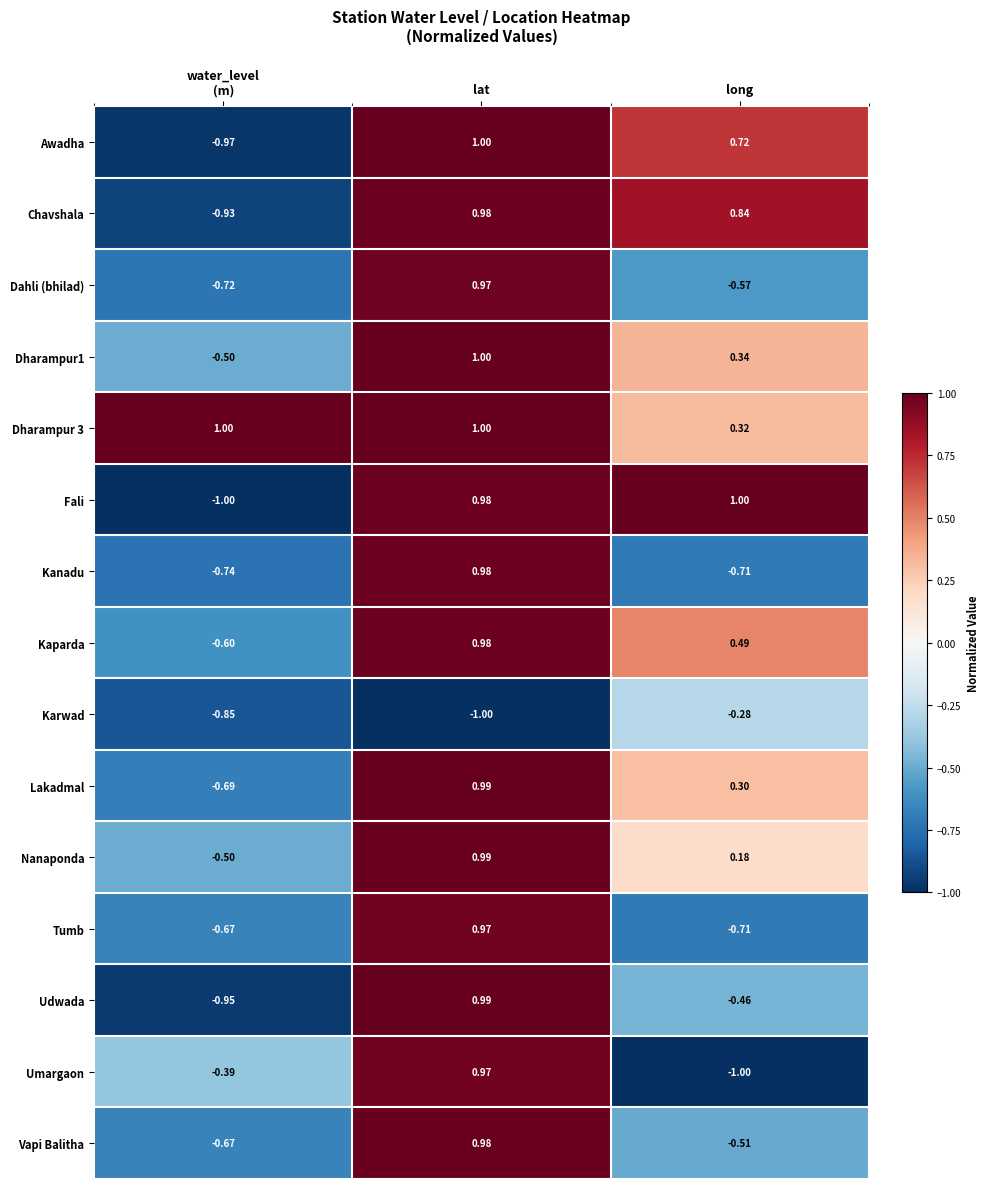

Which series has the largest range (max minus min)?

Fali